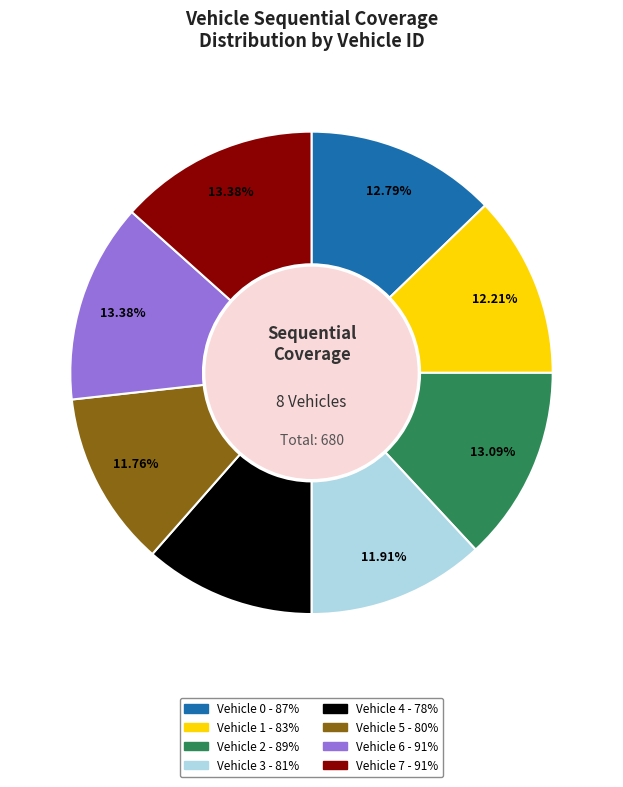

To the nearest percent, what percentage of the pie is Vehicle 2?

13%